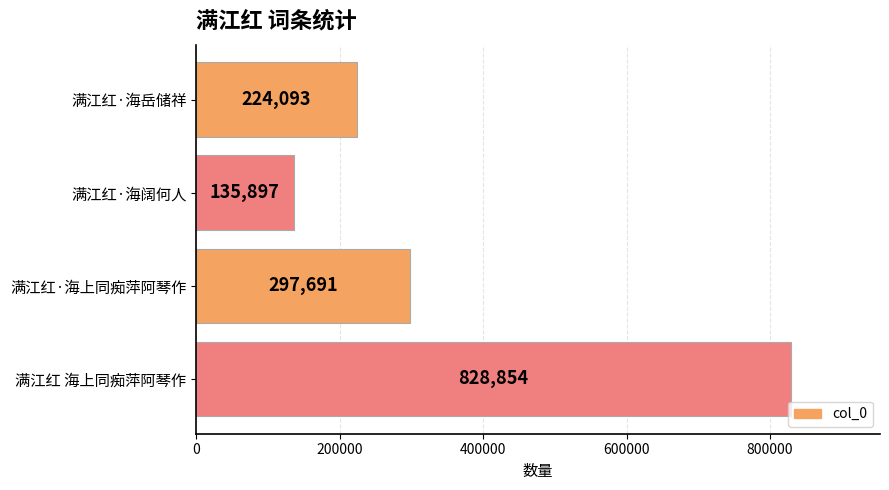

Count the values in the range 224093 to 828854.

3